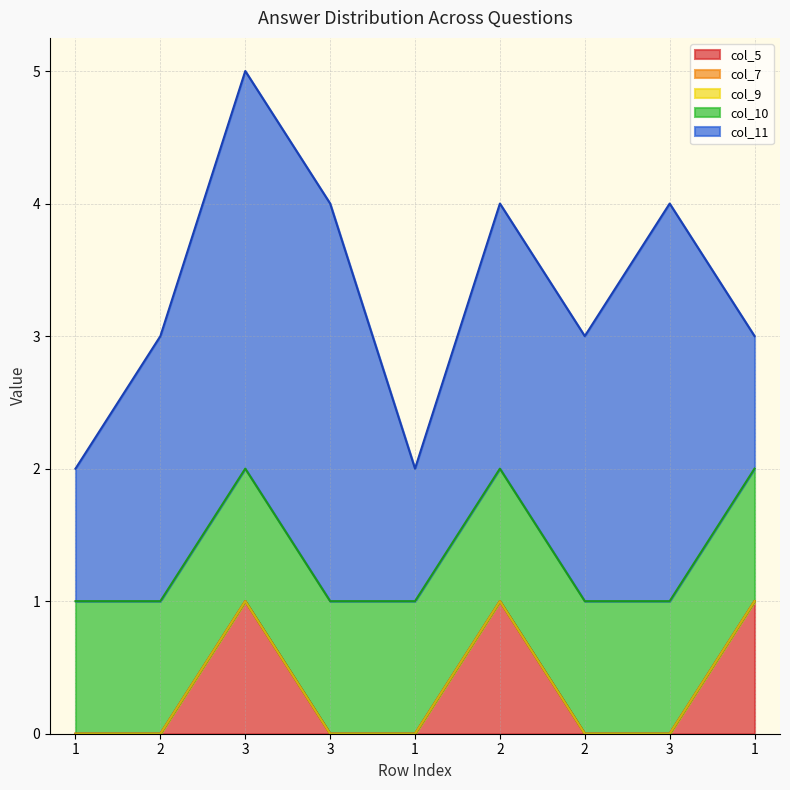

The value of col_11 at 1 is 1. True or false?

True